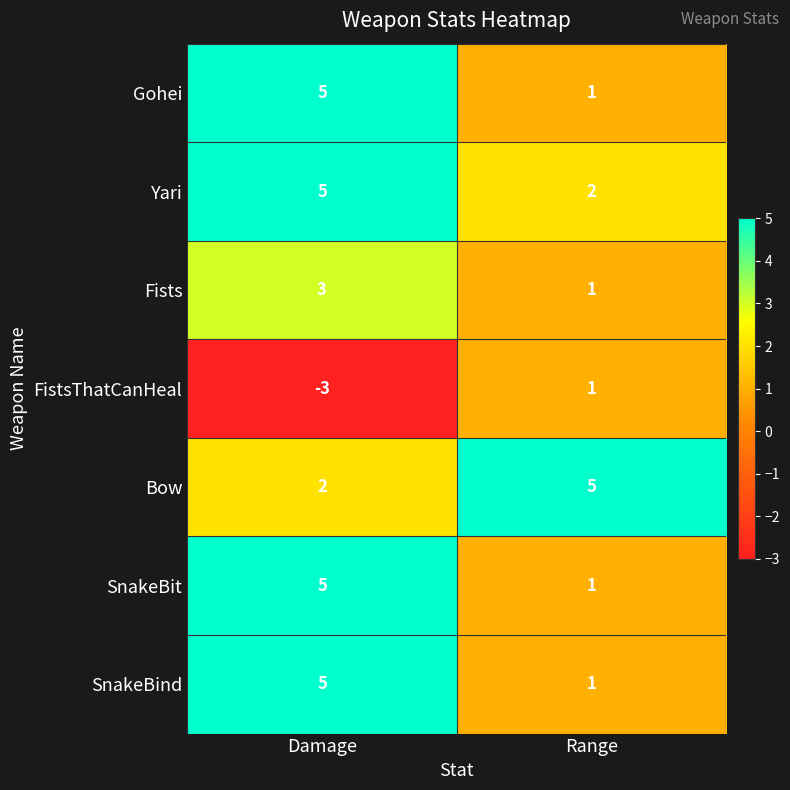

What is the spread (max minus min) of values at Damage?

8